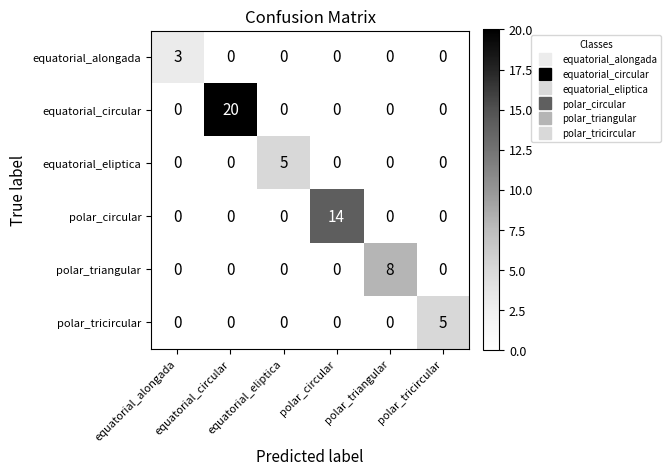

How many distinct data groups are displayed?

6